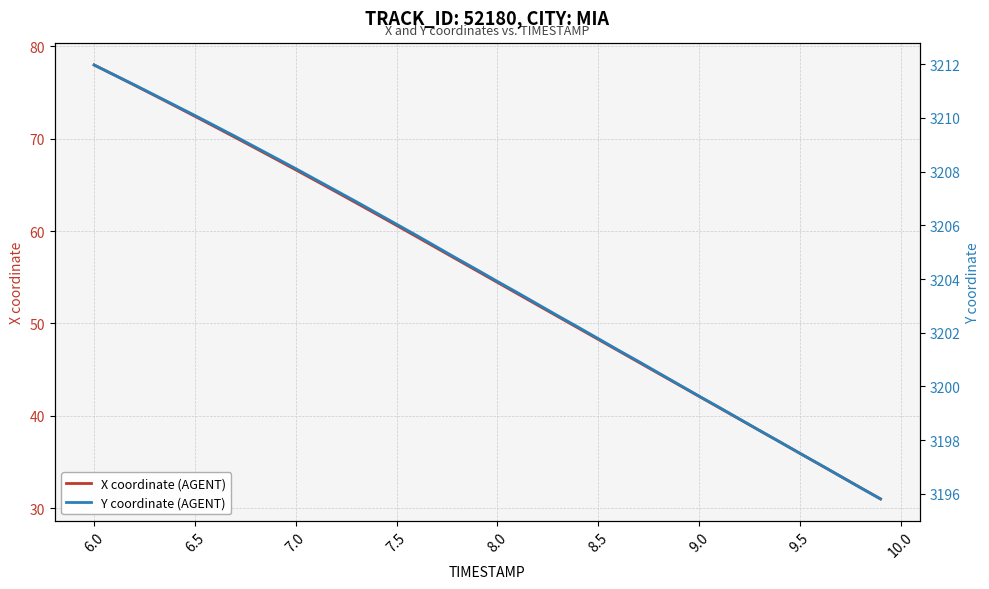

What is the difference between the maximum and minimum values in the X coordinate (AGENT) series?

47.0